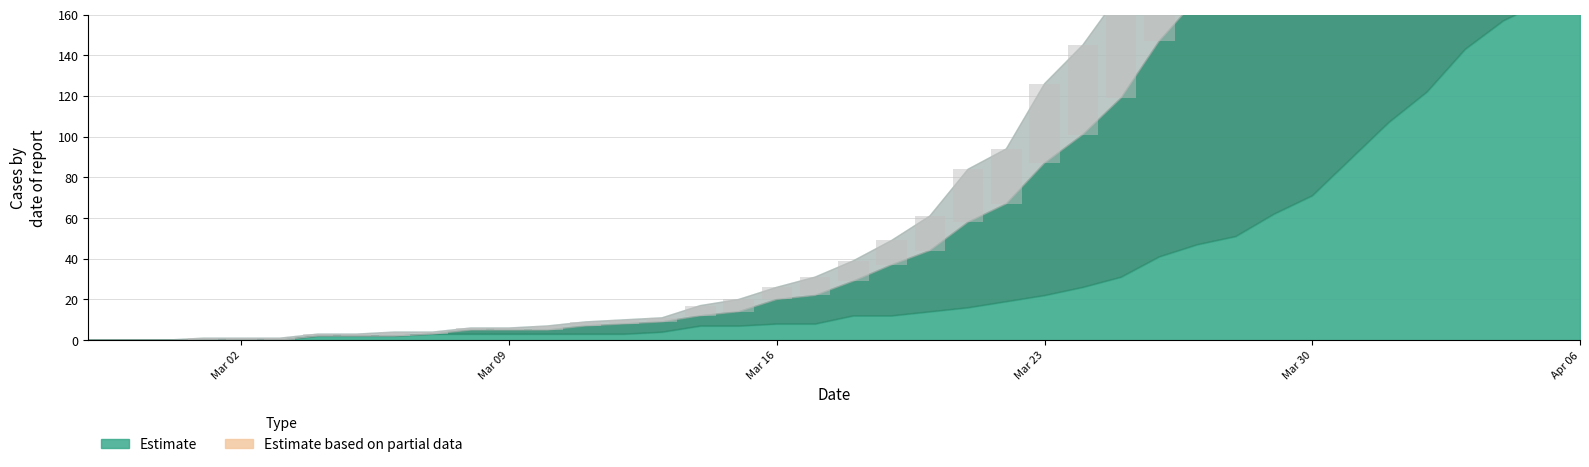

Which label corresponds to the smallest value in the chart?

Mar 02